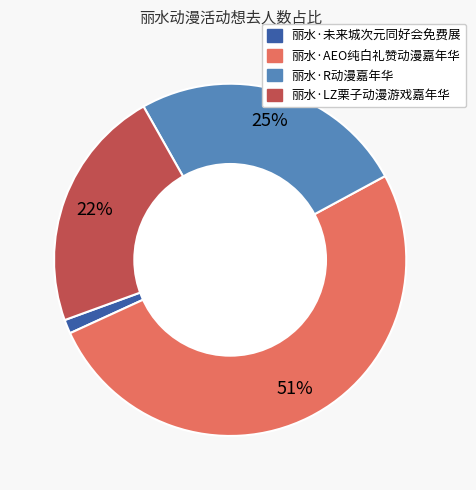

Which category accounts for the majority?

丽水·AEO纯白礼赞动漫嘉年华